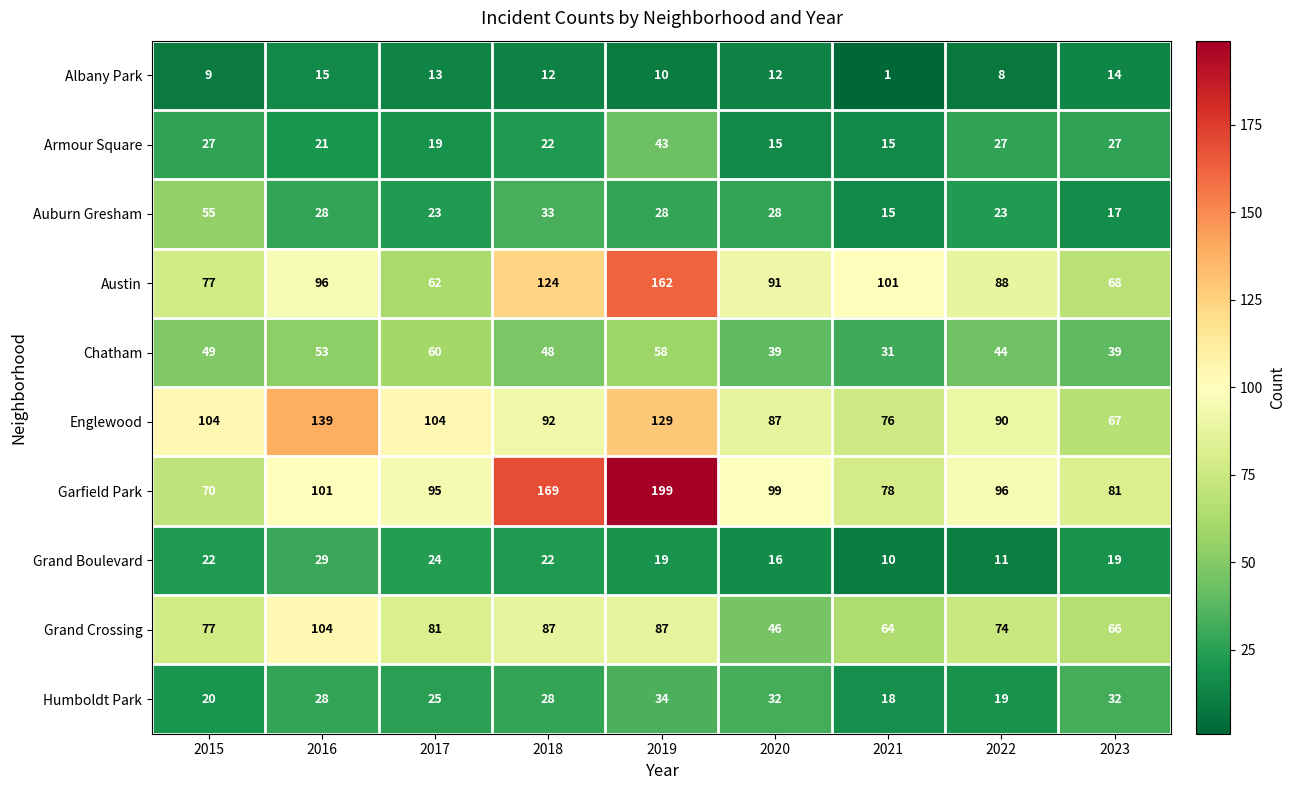

The Auburn Gresham series shows 28 at 2020. True or false?

True